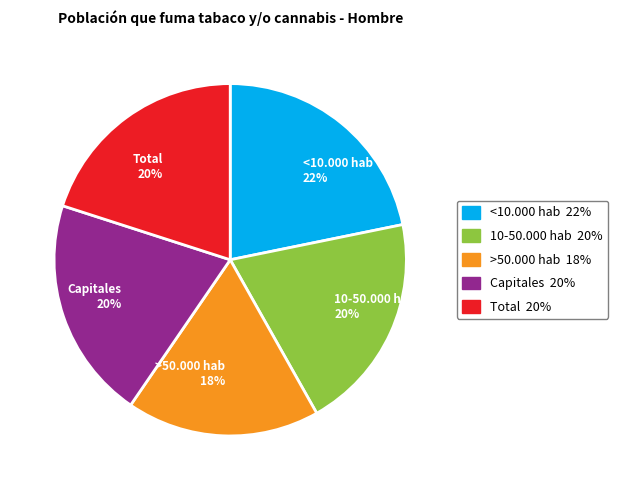

Which category has the smallest portion of the pie?

>50.000 hab